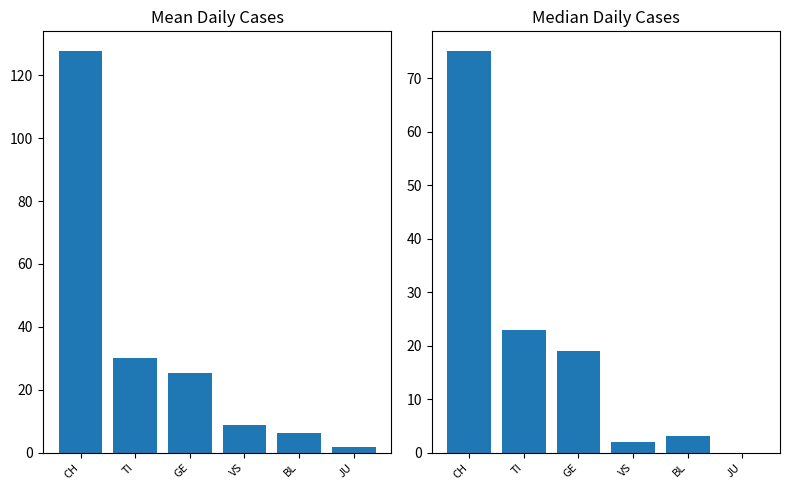

Which series changed the most between CH and JU?

Mean Daily Cases